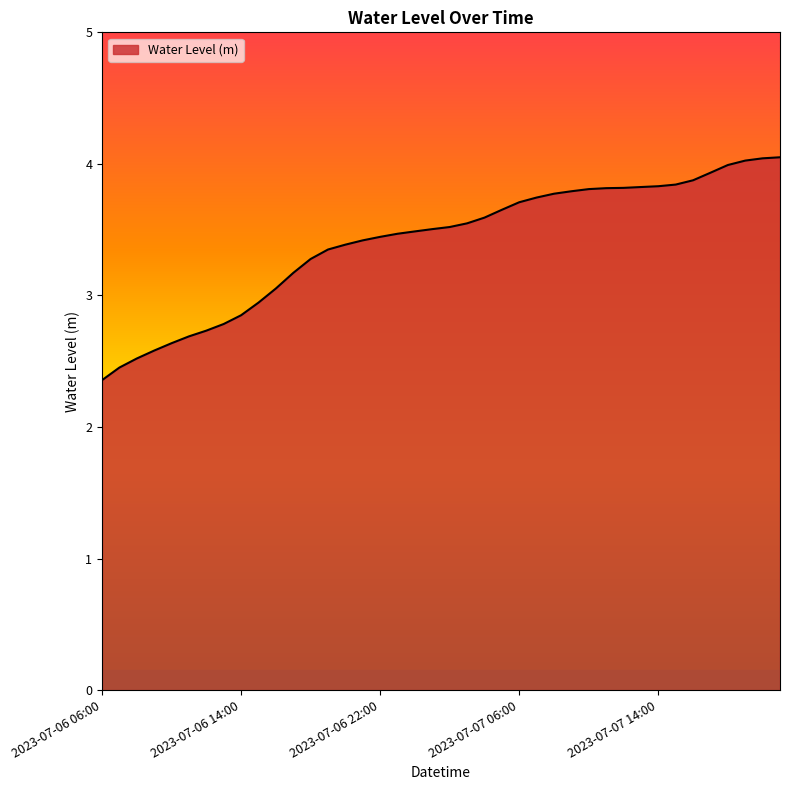

What is the smallest value displayed?

2.4